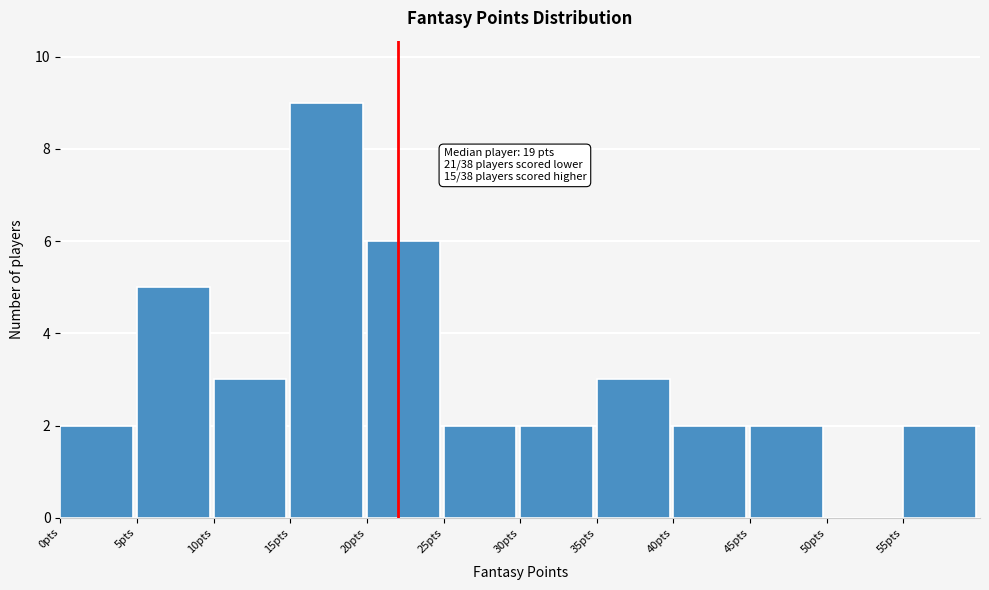

Over which range of the x-axis is the bar tallest?

15 to 20